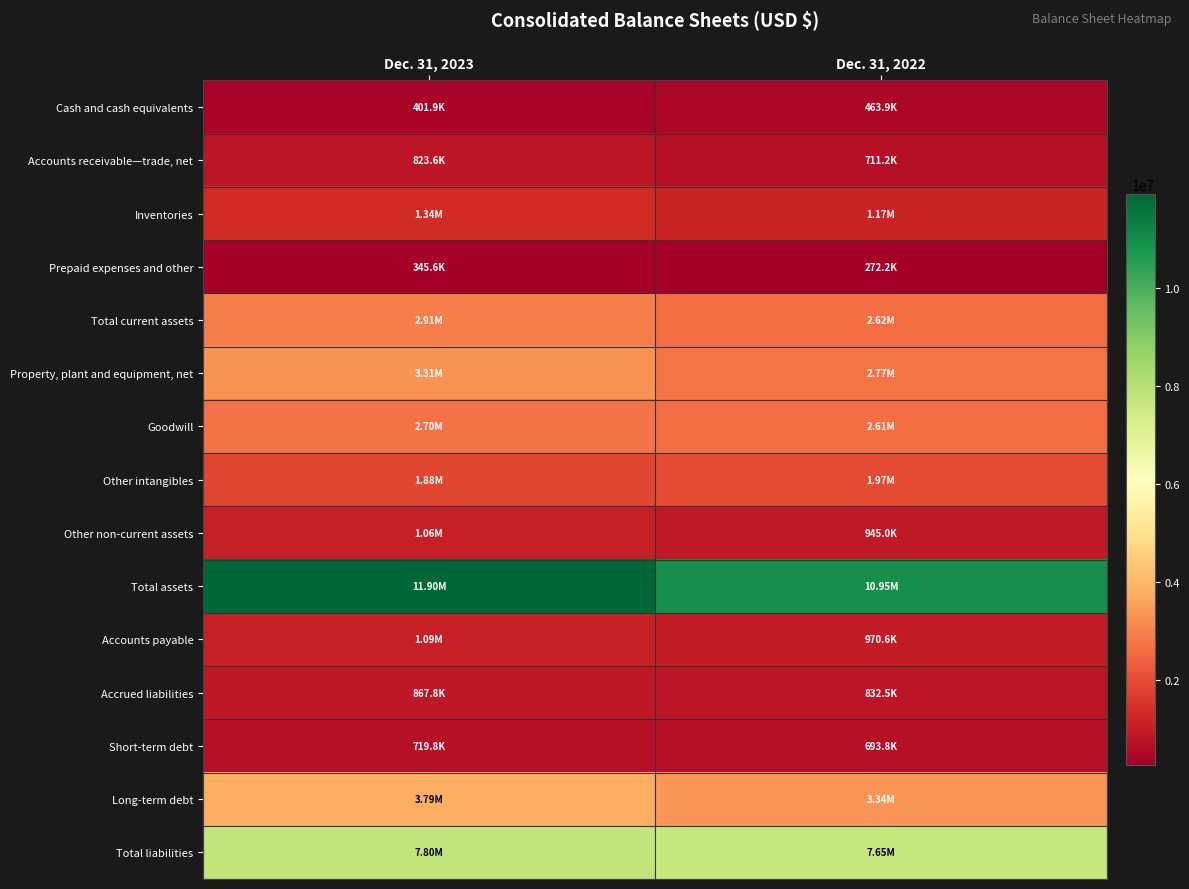

Count the number of data series in this chart.

15